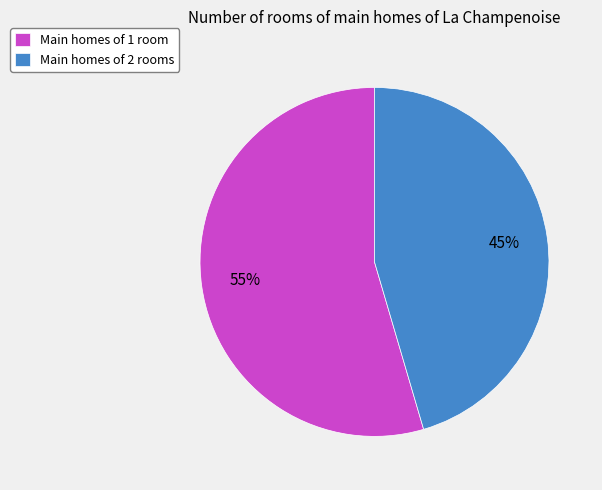

Which category accounts for the majority?

Main homes of 1 room